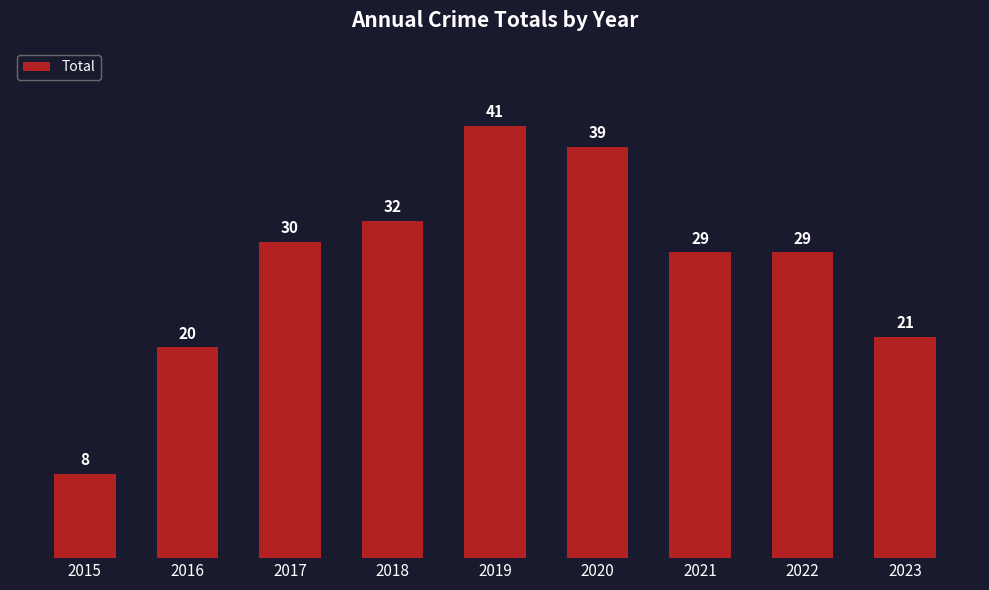

Approximately how many times larger is the value at 2018 compared to 2020?

0.8